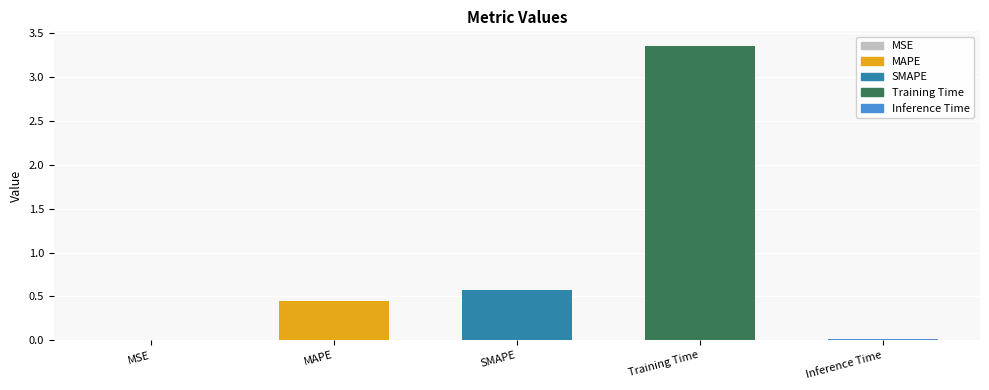

What is the change in value from MAPE to SMAPE?

+0.1